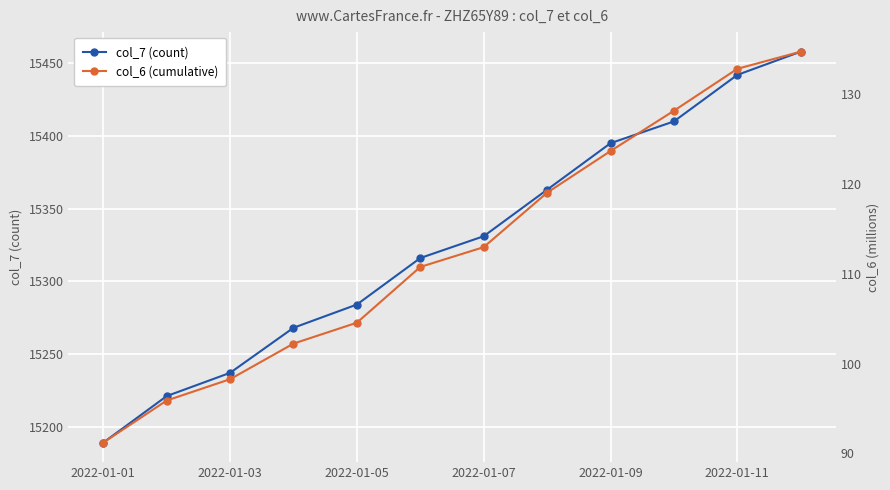

How many data points in col_6 (cumulative) are above 112?

6